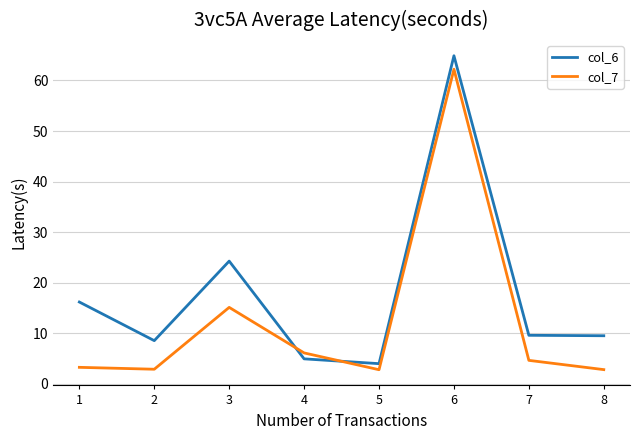

What is the total value across all series at 5?

6.7